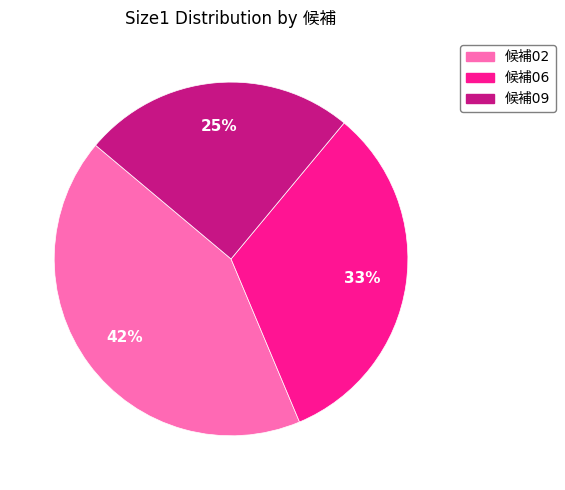

Is there a majority slice in this chart?

No